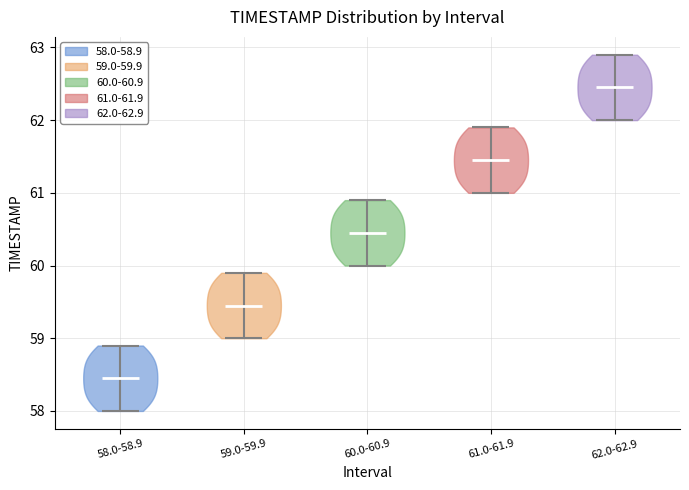

Reading left to right, read every violin against the y-axis: where its median line is, and the lowest and highest points it reaches. The values are not printed on the chart, so give them approximately, as read against the axis.

58.0-58.9: median line 58.5, lowest point 58.0, highest point 58.9
59.0-59.9: median line 59.5, lowest point 59.0, highest point 59.9
60.0-60.9: median line 60.5, lowest point 60.0, highest point 60.9
61.0-61.9: median line 61.5, lowest point 61.0, highest point 61.9
62.0-62.9: median line 62.5, lowest point 62.0, highest point 62.9